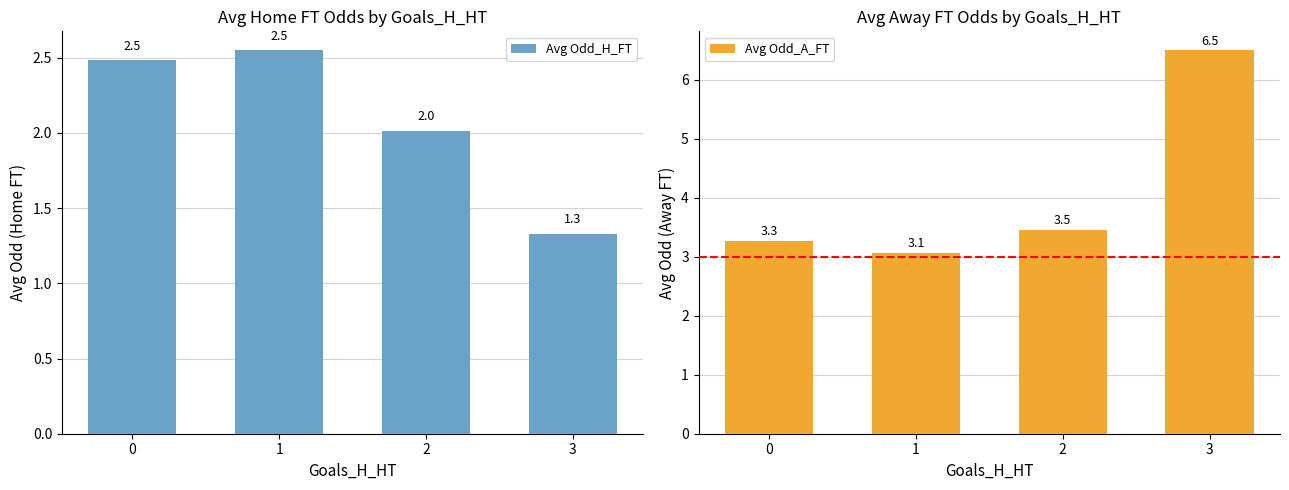

At which category is the sum across all series the highest?

3